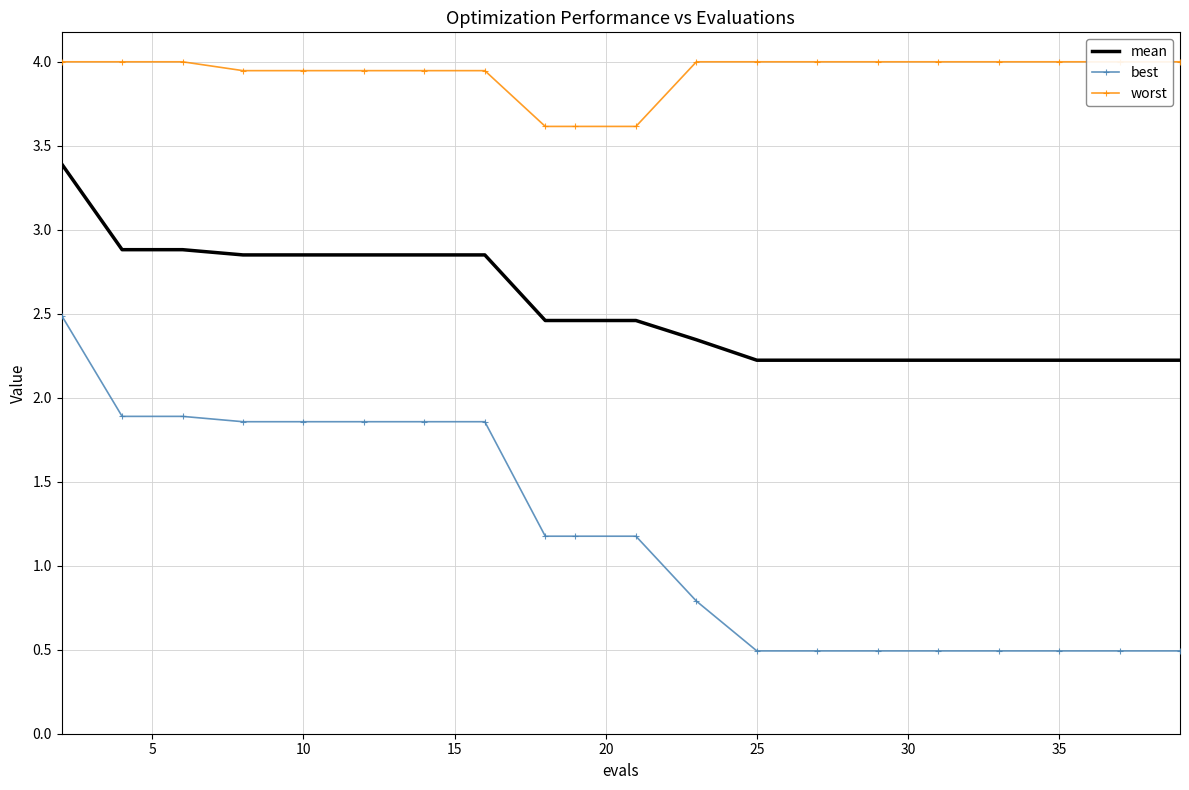

What is the lowest value of the mean series?

2.2